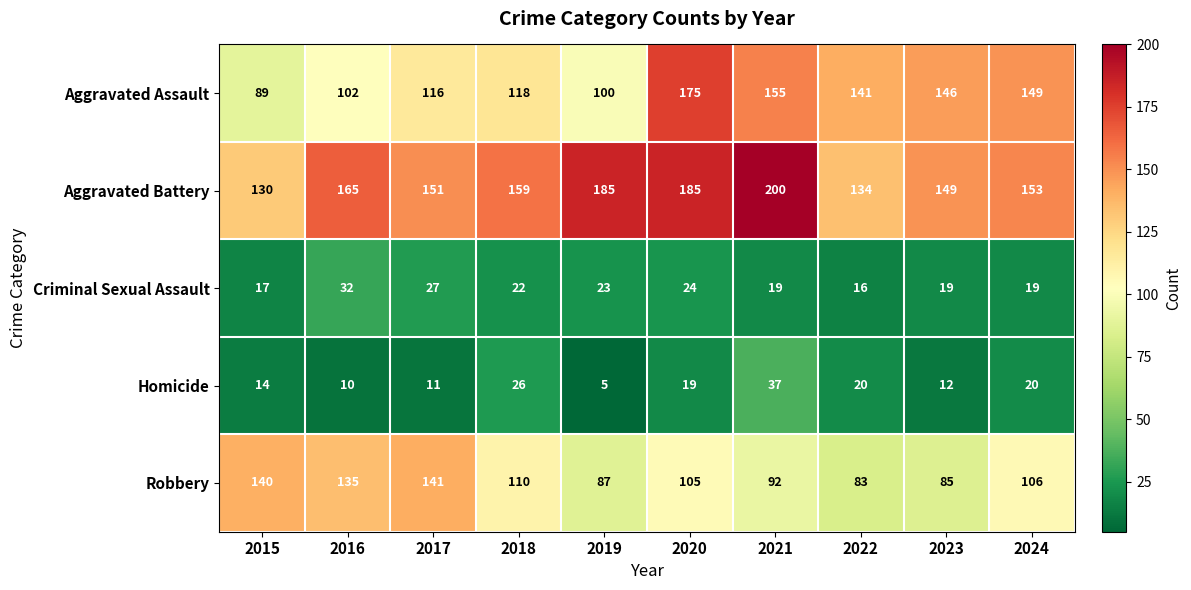

At which category is the sum across all series the highest?

2020